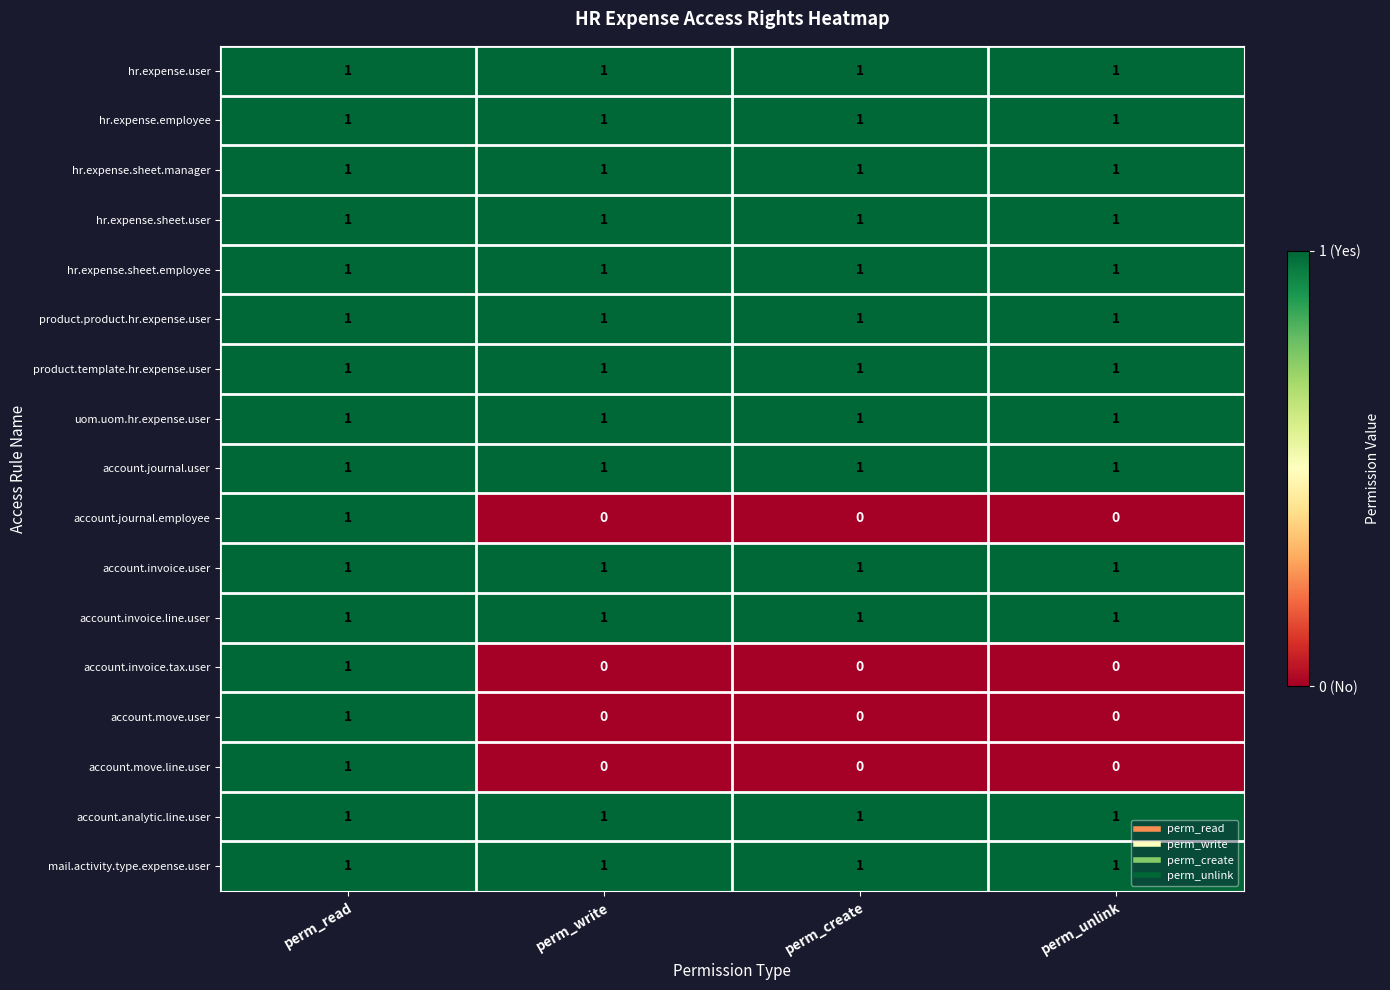

Is the value of account.journal.employee at perm_write greater than the value of hr.expense.sheet.manager at perm_create?

No